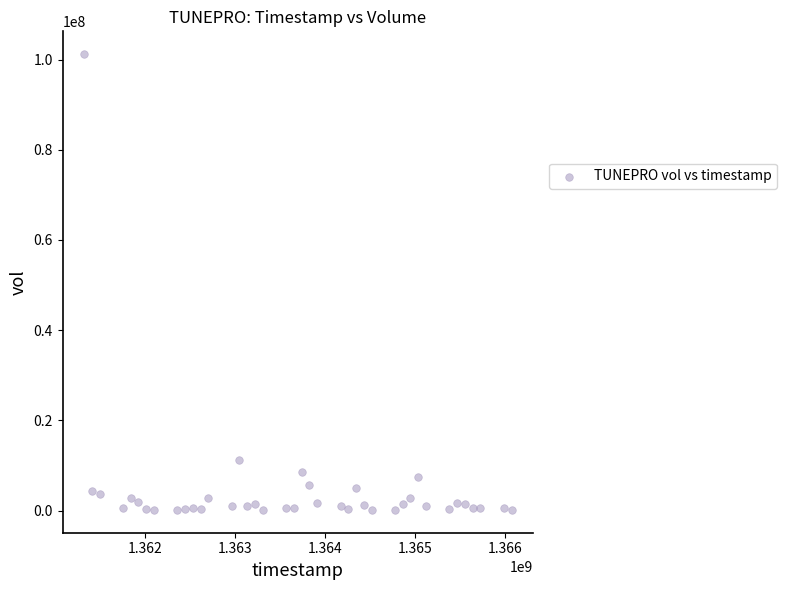

What Y value in the scatter plot is closest to 50673350?

11219900